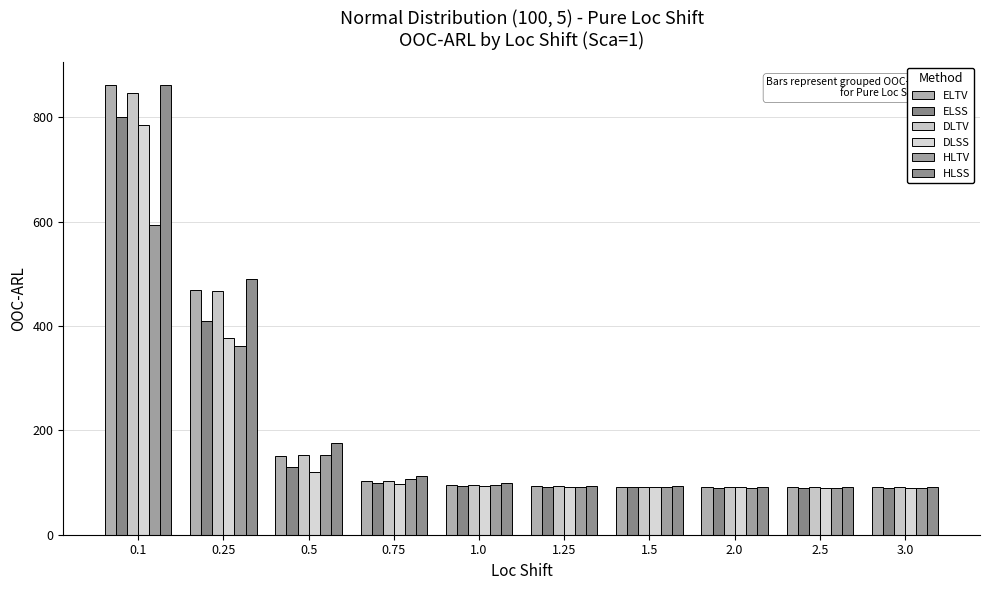

At which category is the sum across all series the highest?

0.1